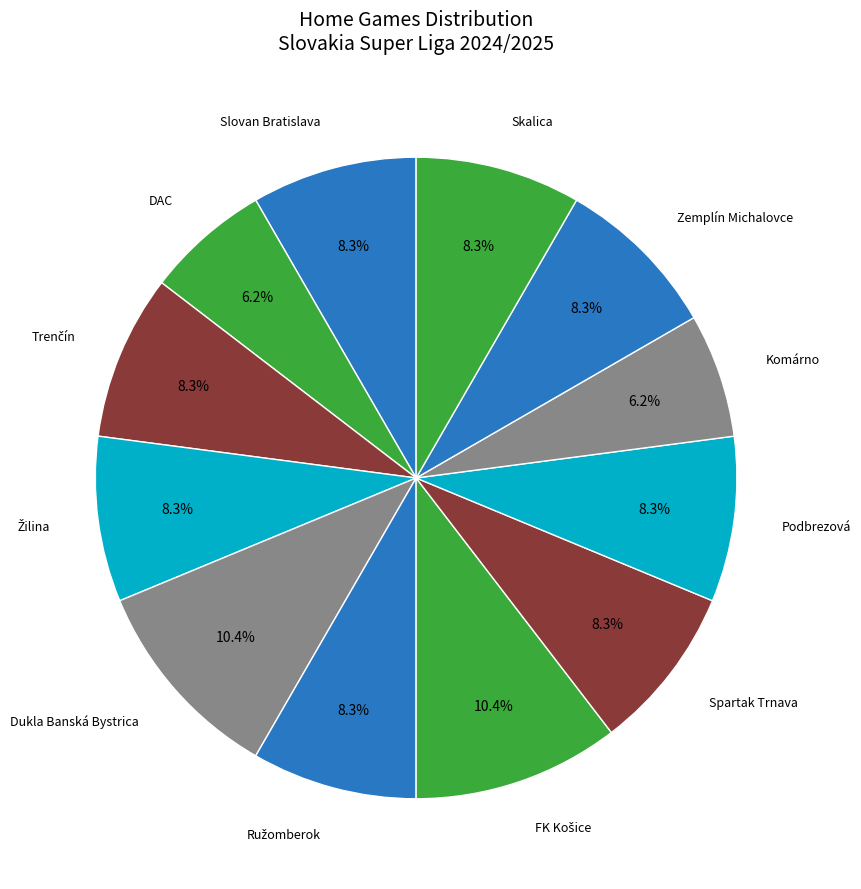

How many segments does this pie chart have?

12